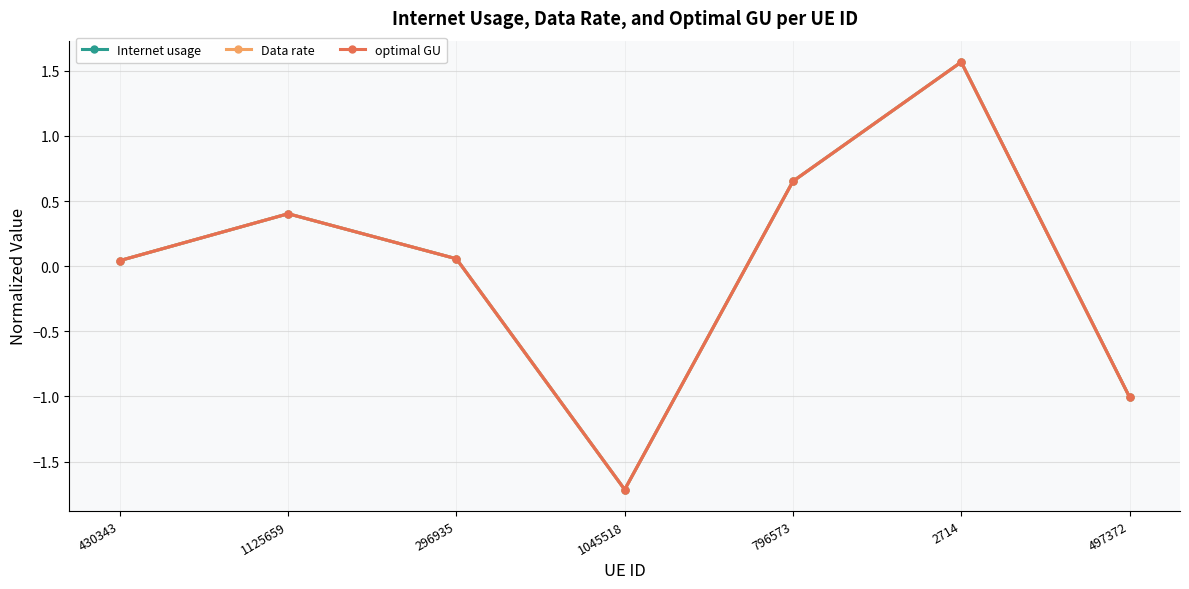

How many lines are shown in the chart?

3